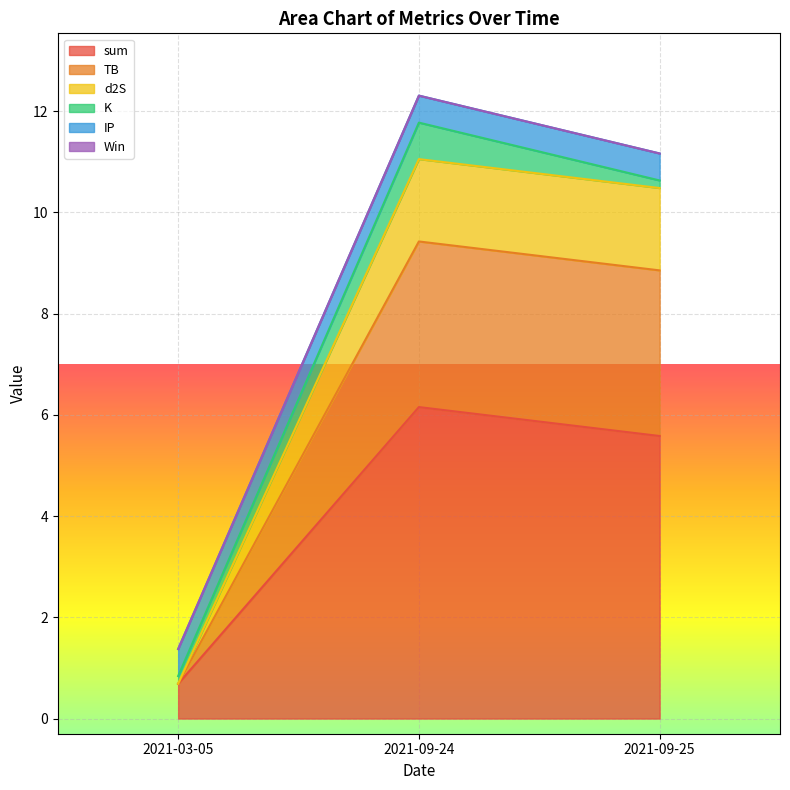

What is the label of the 2nd point from the left?

2021-09-24